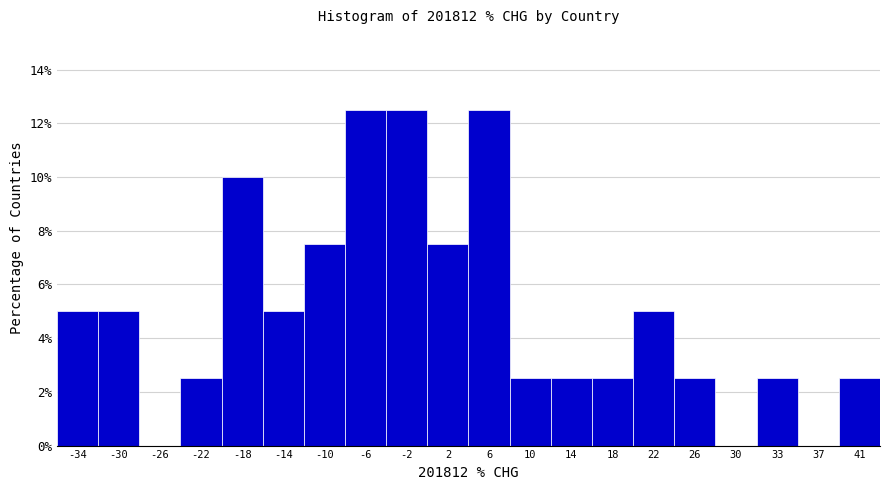

How tall is the bar that spans -31.5 to -27.5 on the x-axis? Neither the bar edges nor the heights are printed on the chart, so give them approximately, as read against the axes.

5.0